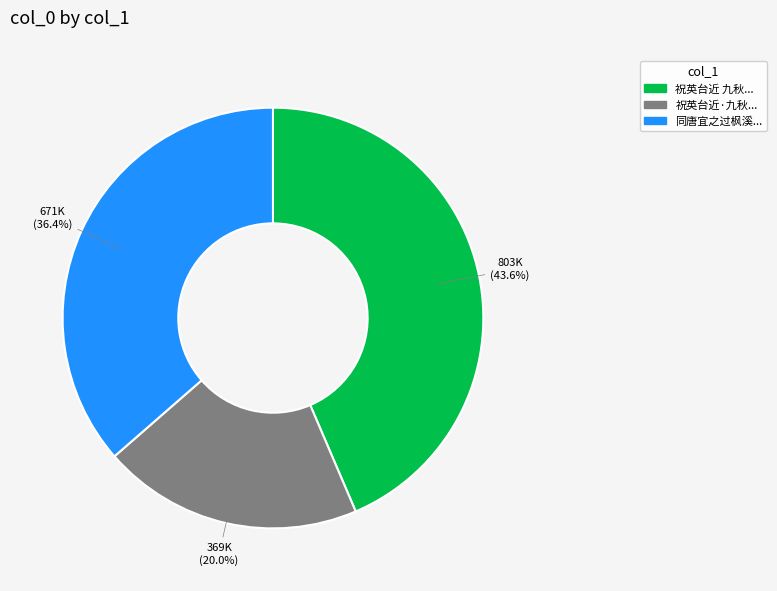

Is there a majority slice in this chart?

No